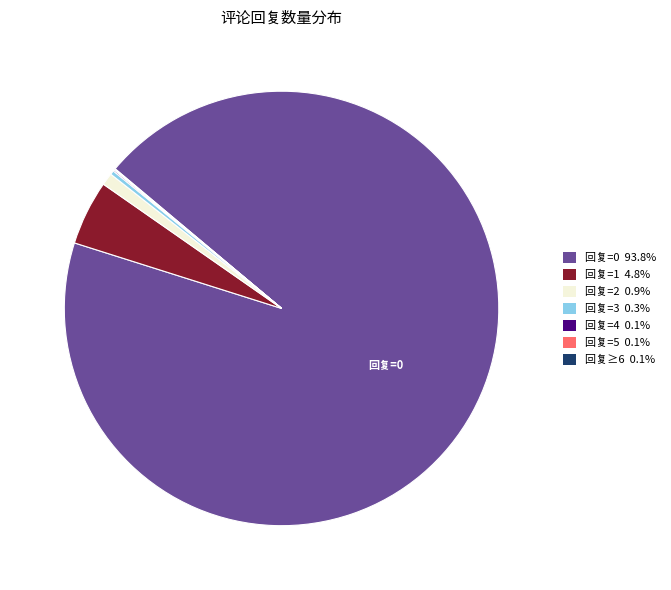

Is there a majority slice in this chart?

Yes